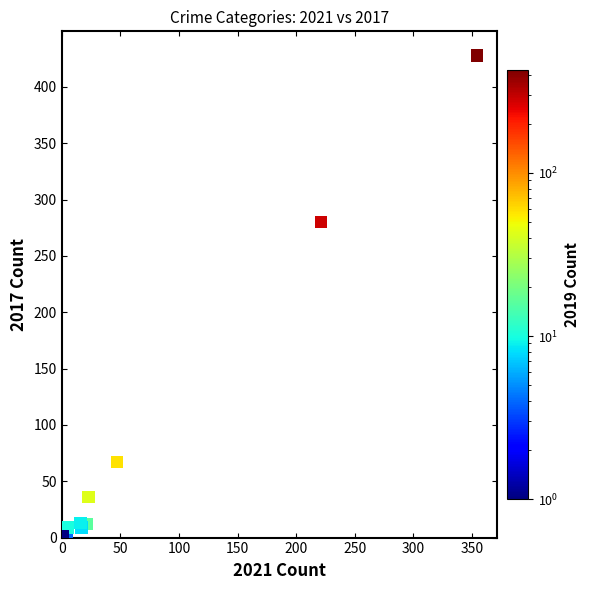

What Y value in the scatter plot is closest to 214?

280